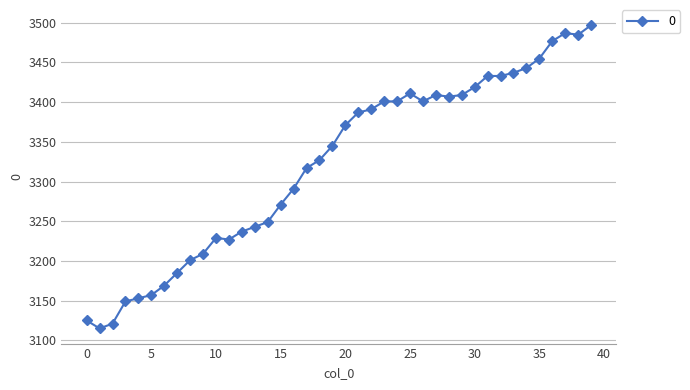

What is the sum of all values?

132874